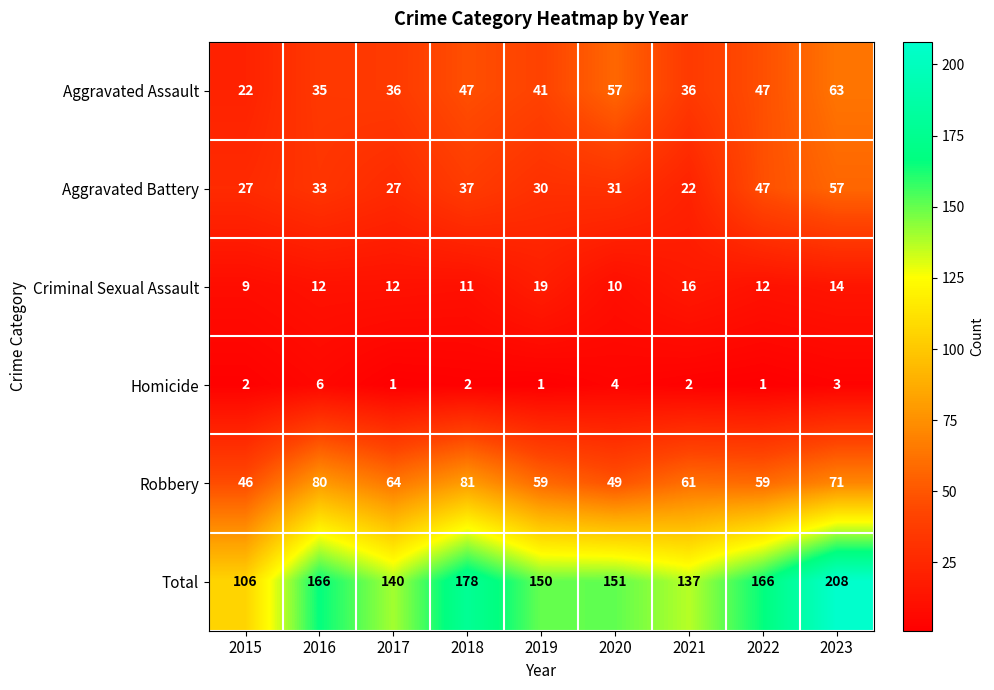

What is the sum of the Aggravated Assault values at 2021 and 2015?

58